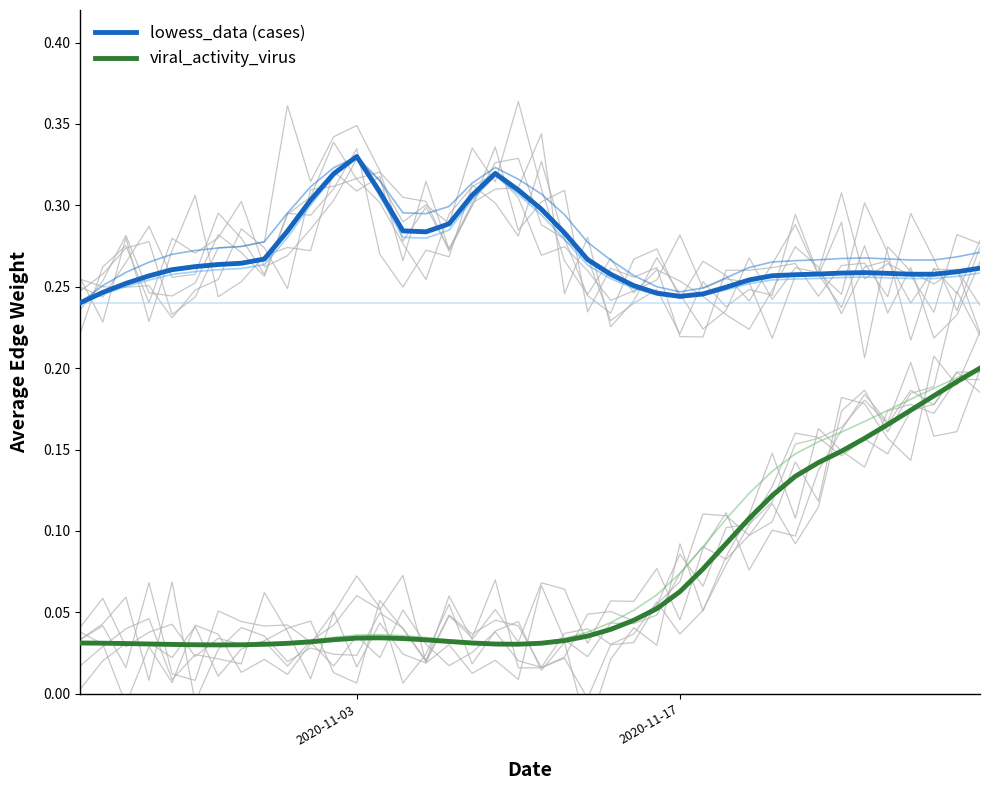

What is the average value of the viral_activity_virus series?

0.1